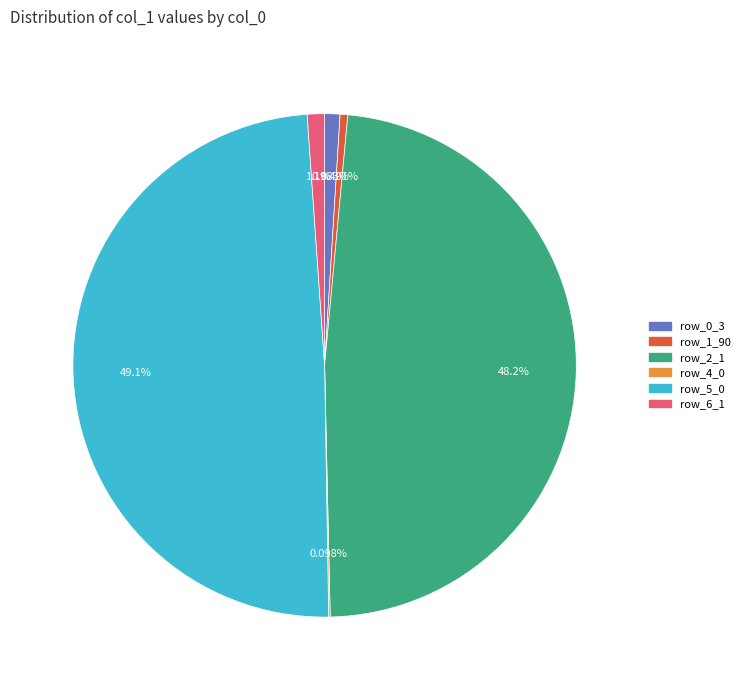

Is there any slice that represents more than half of the pie?

No